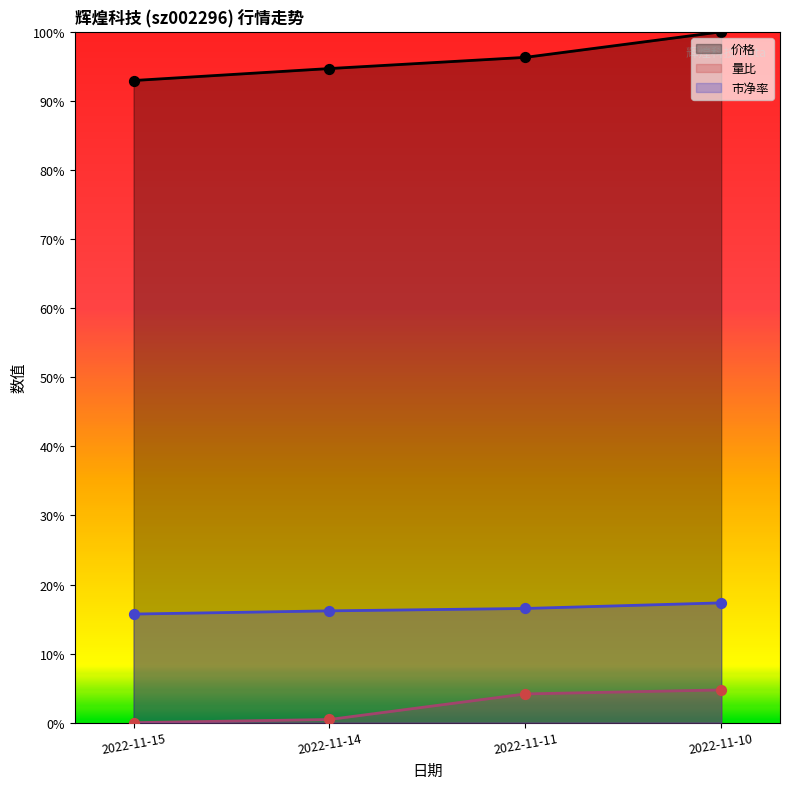

Is the value of 价格 at 2022-11-15 greater than the value of 市净率 at 2022-11-15?

Yes